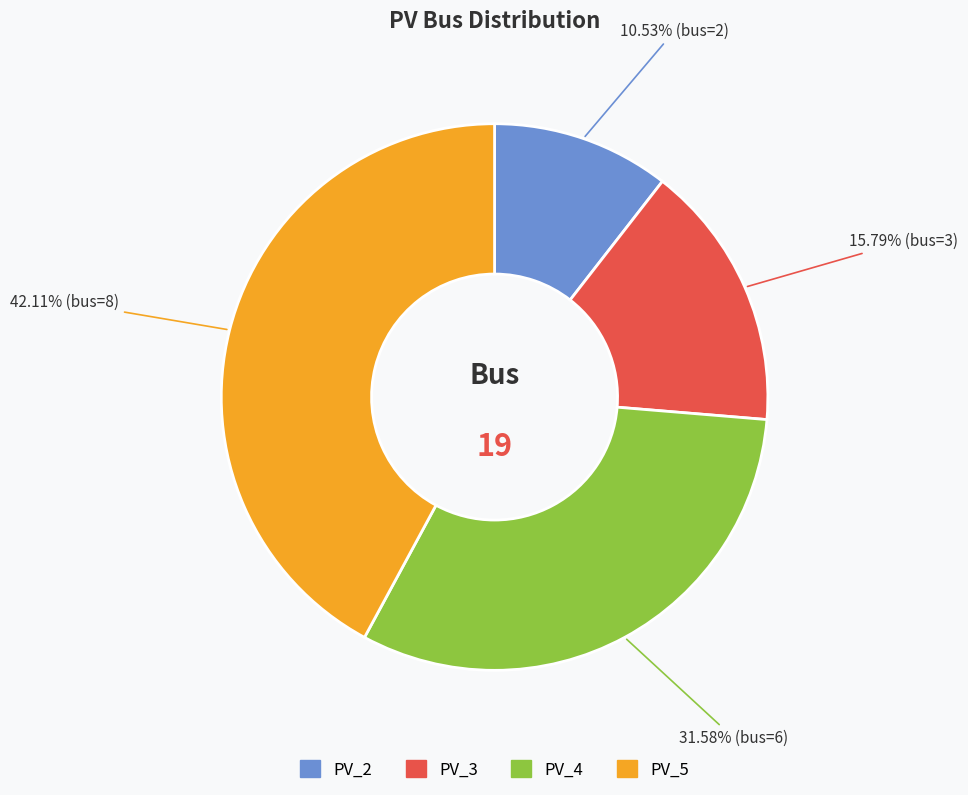

To the nearest percent, what portion does PV_4 represent?

32%